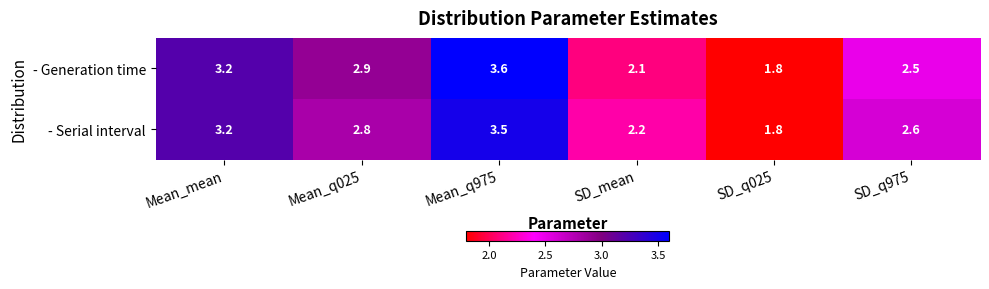

Where is - Generation time nearest to the value 2?

SD_mean